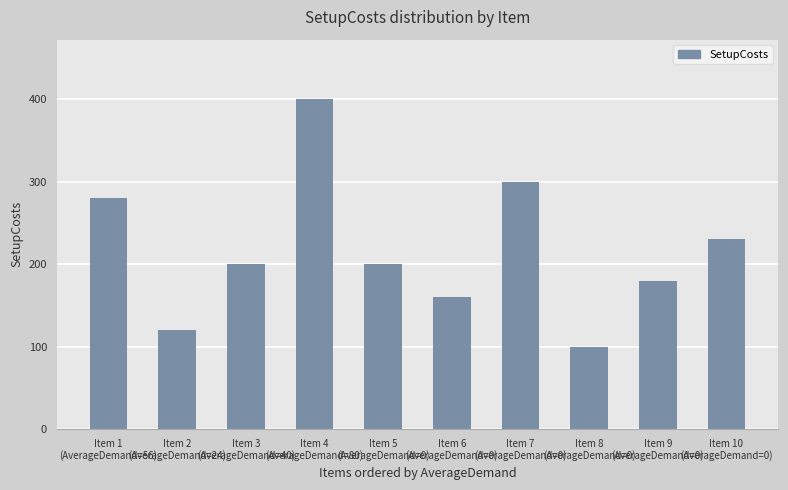

What is the label of the 8th bar from the right?

Item 3
(AverageDemand=40)